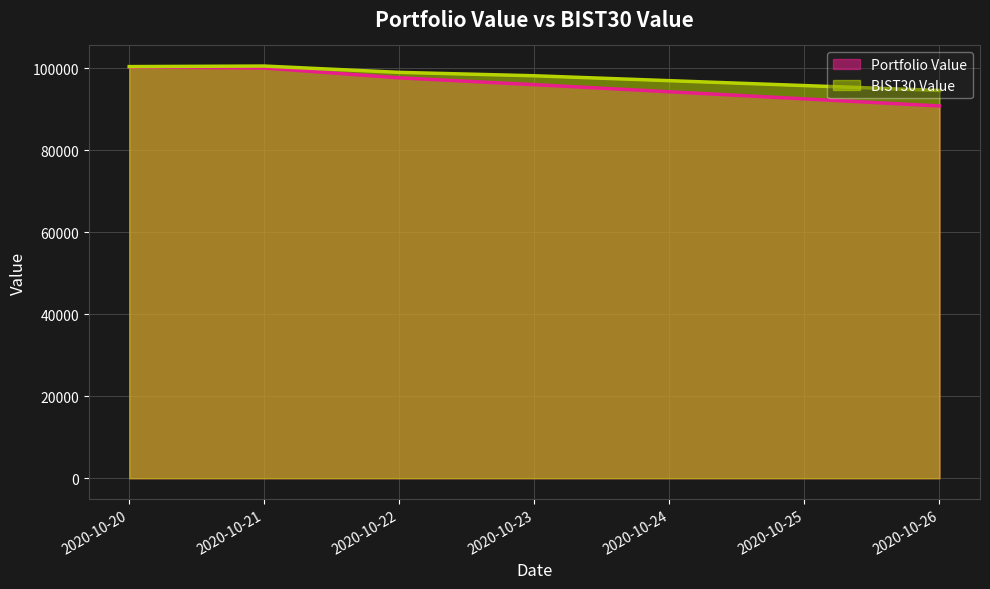

Which series changed the most between 2020-10-21 and 2020-10-26?

Portfolio Value